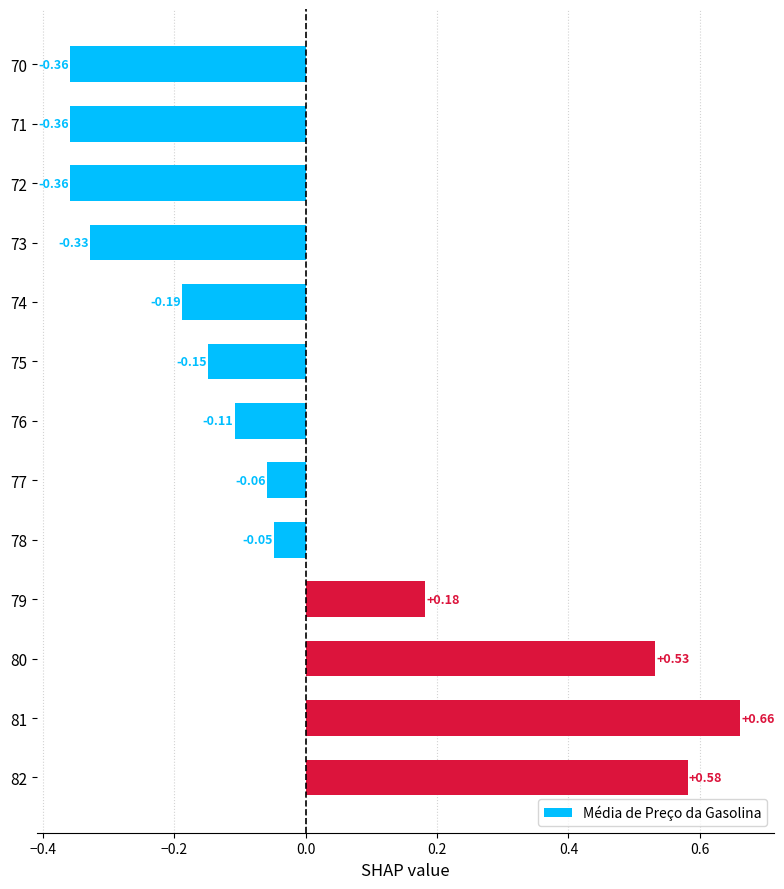

Where is the data nearest to the value 0?

78